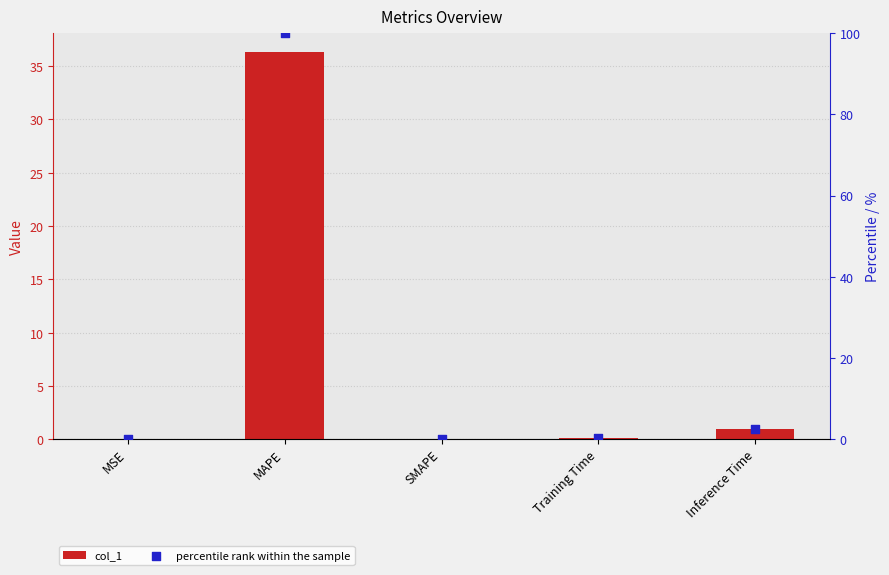

Which series contains the highest Y value?

percentile rank within the sample